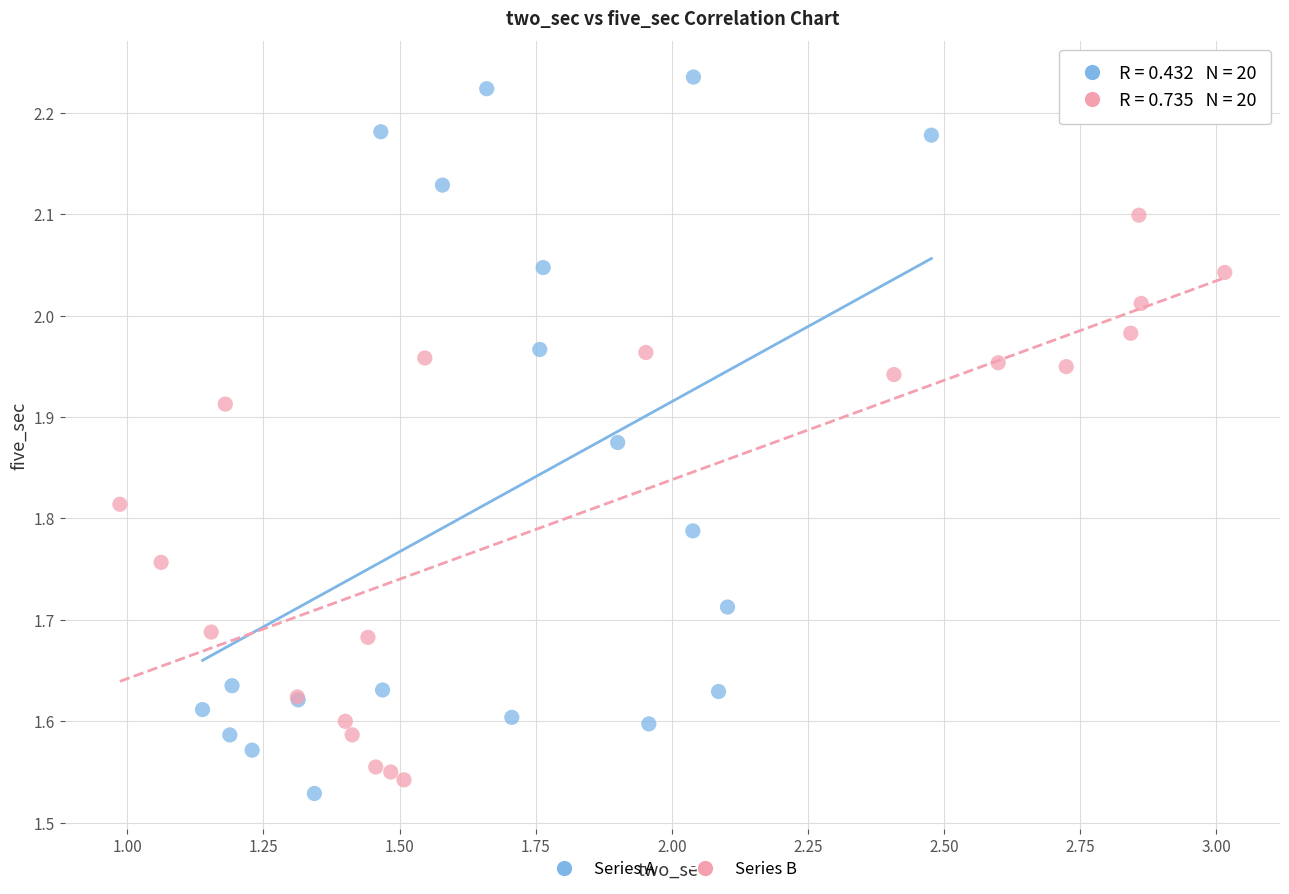

Which series reaches the minimum Y coordinate?

Series A